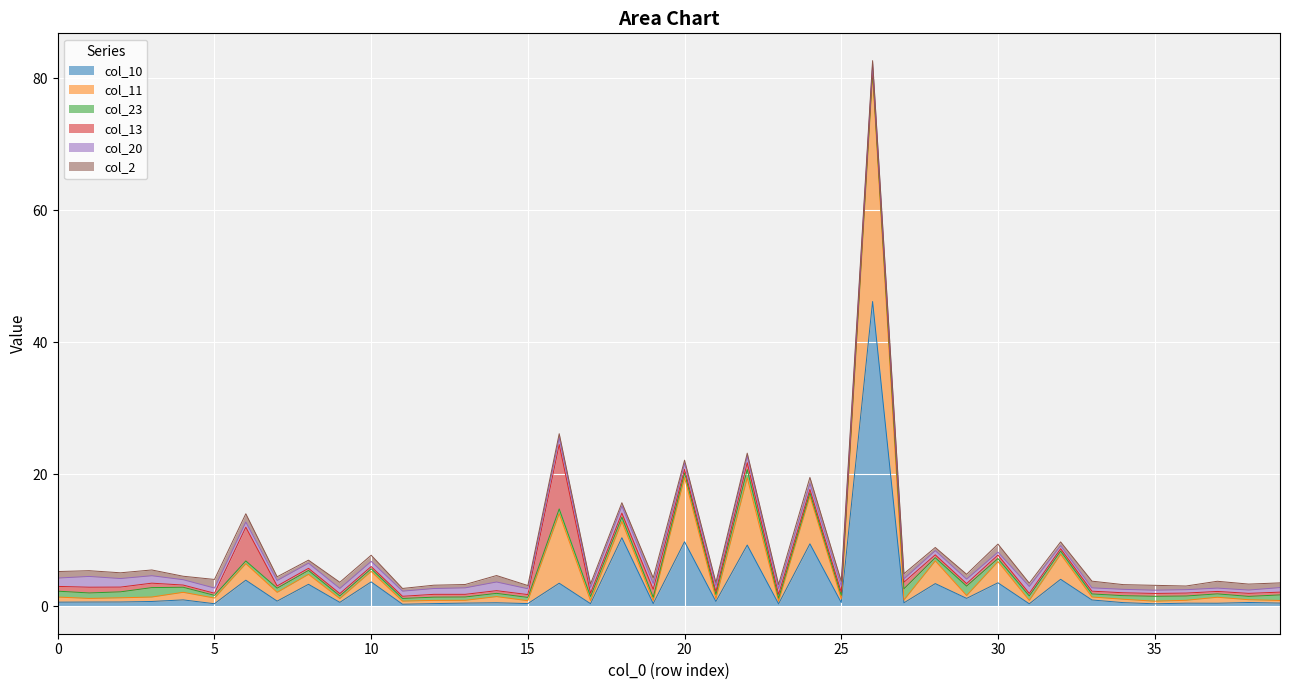

What is the greatest value displayed?

46.2